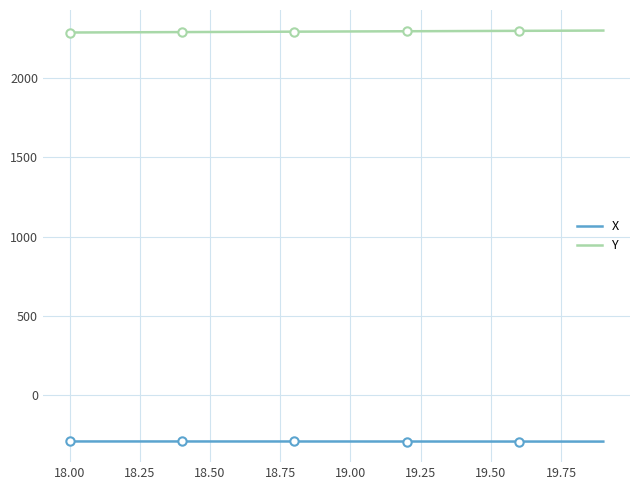

Does the chart have visible grid lines?

Yes